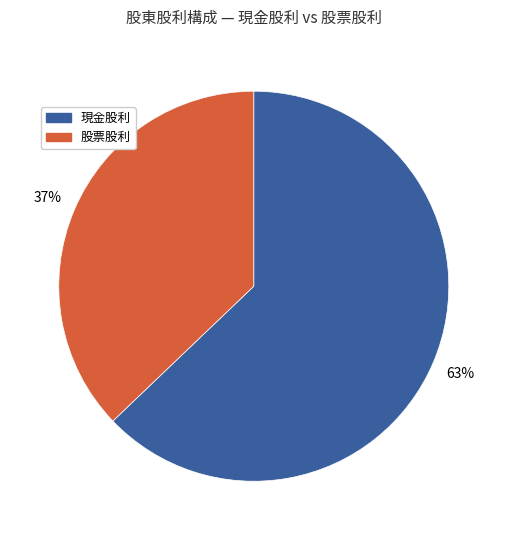

To the nearest percent, what portion does 現金股利 represent?

63%